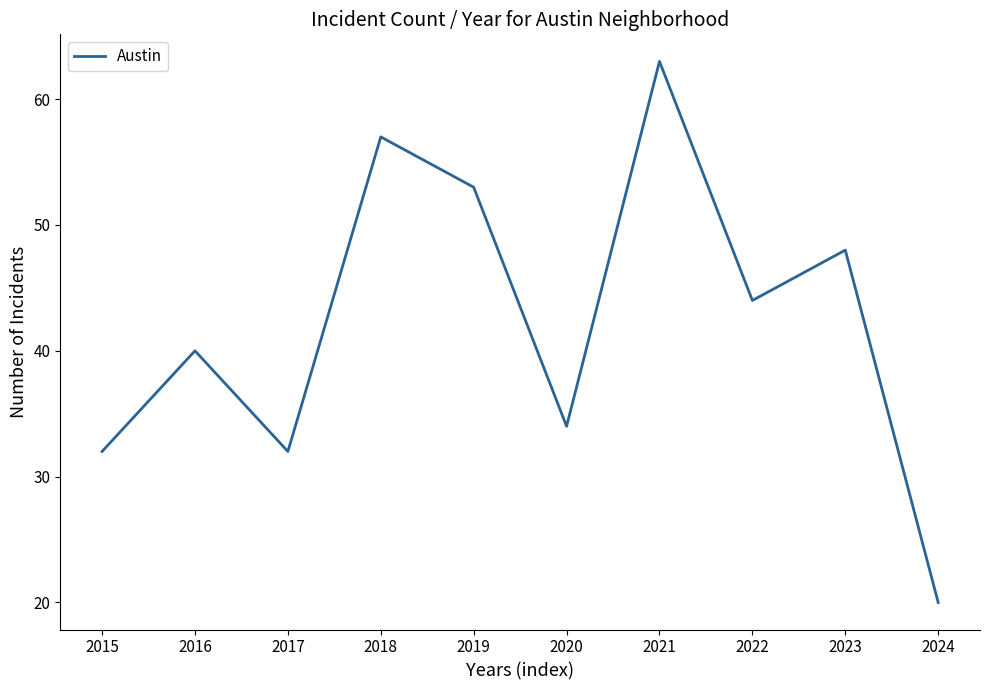

Which category has the lowest value across all series?

2024